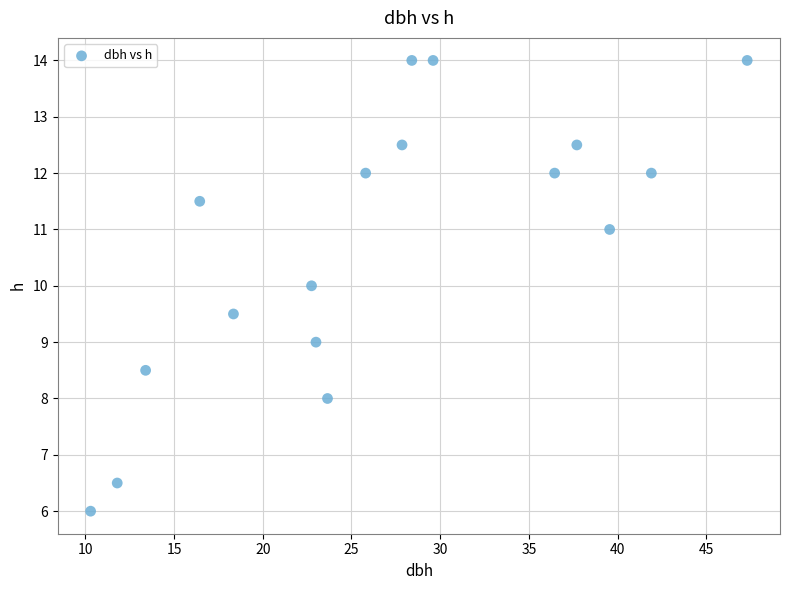

What is the range of X values (max minus min)?

37.0